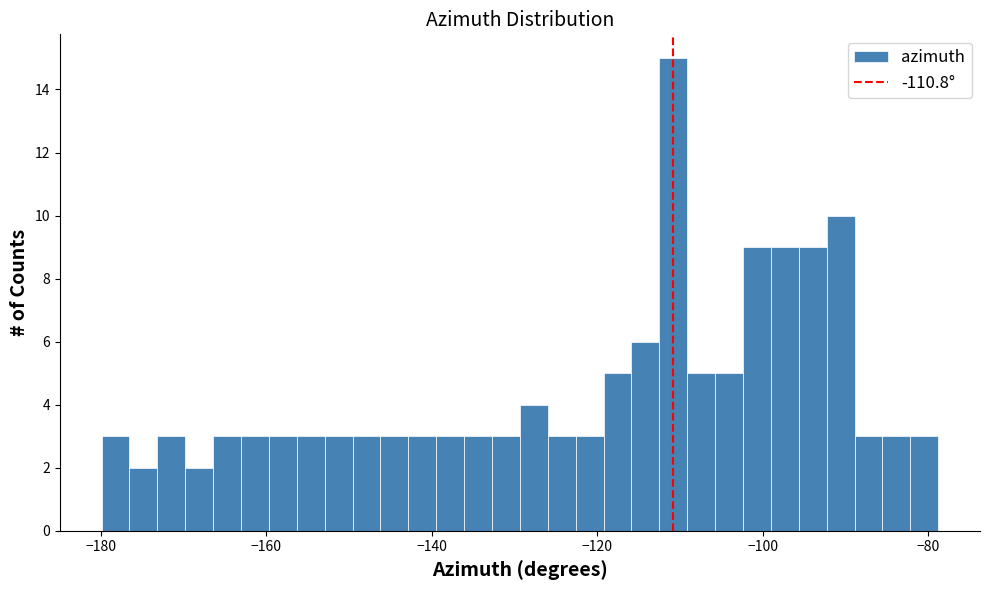

Read against the x-axis, roughly where is the centre of the tallest bar?

-110